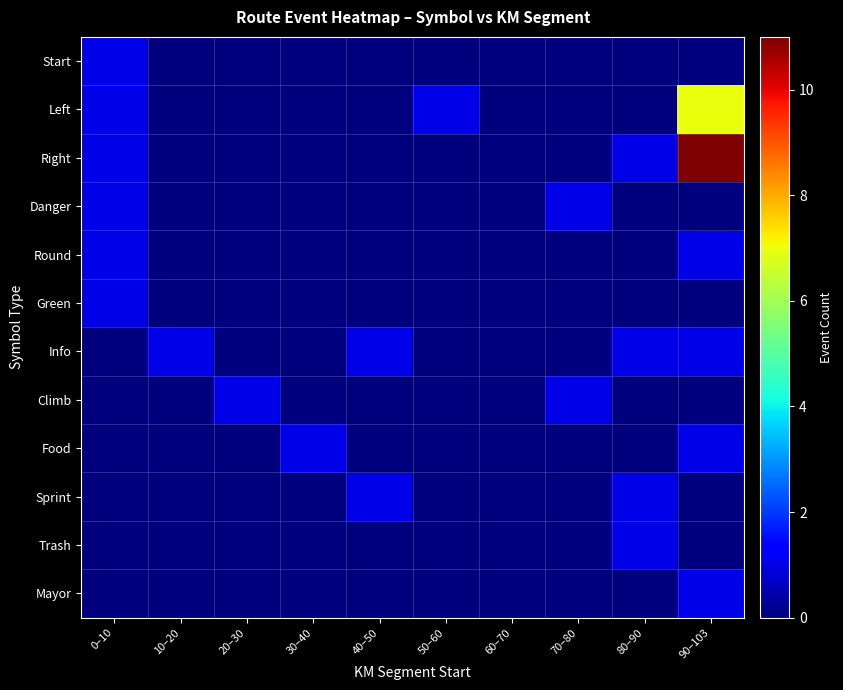

At how many categories does at least one series exceed 3?

1